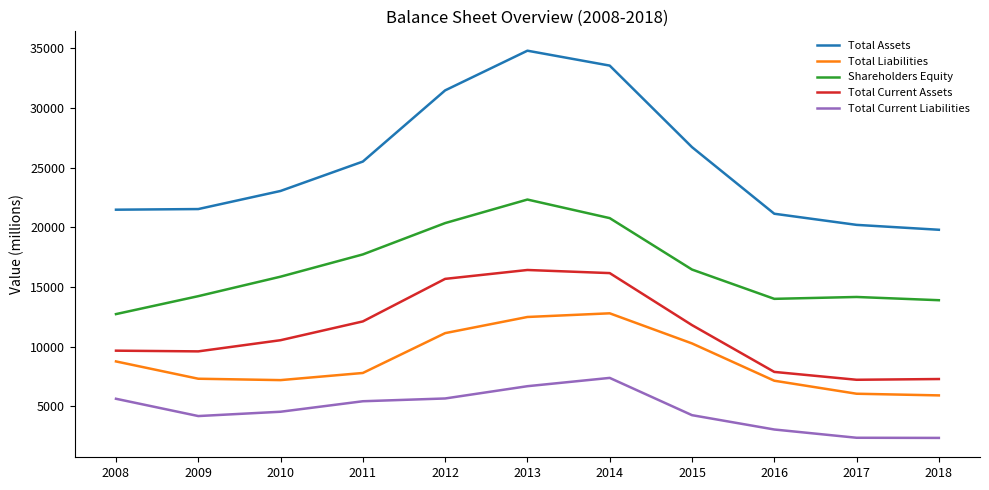

What is the smallest value displayed?

2341